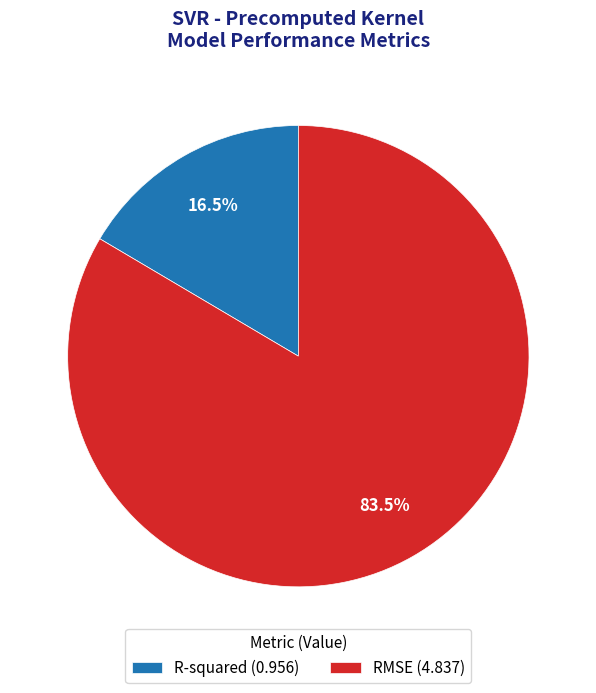

How many slices are in this pie chart?

2